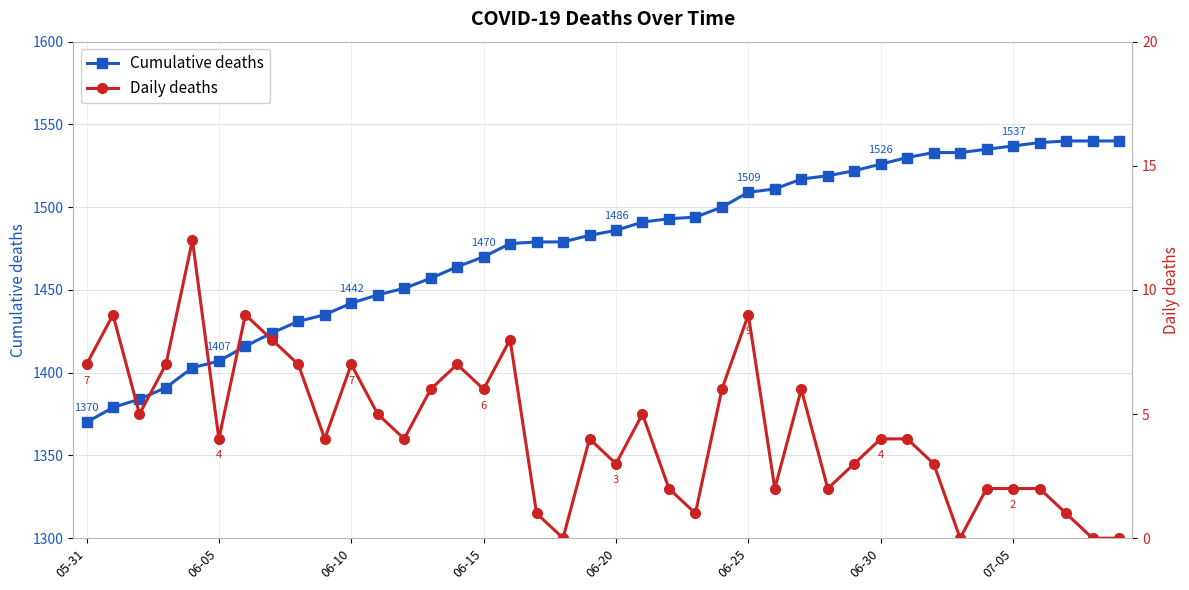

Does the chart have visible grid lines?

Yes